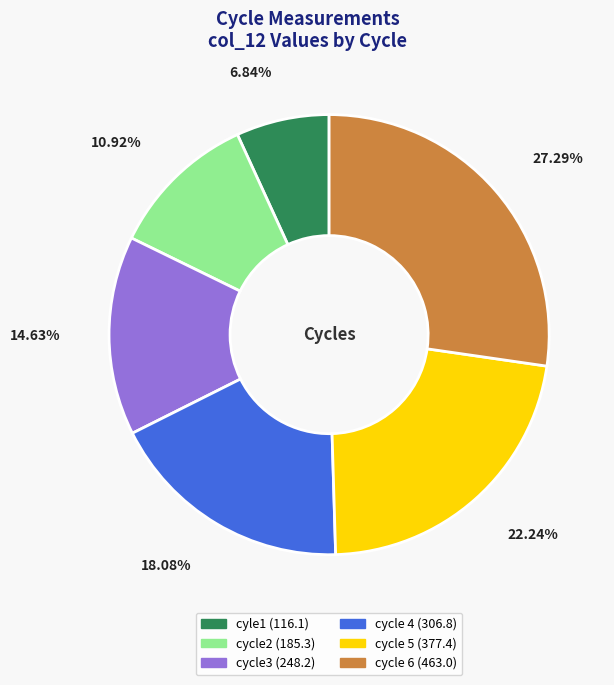

What percentage is NOT represented by cycle 4?

81.9%